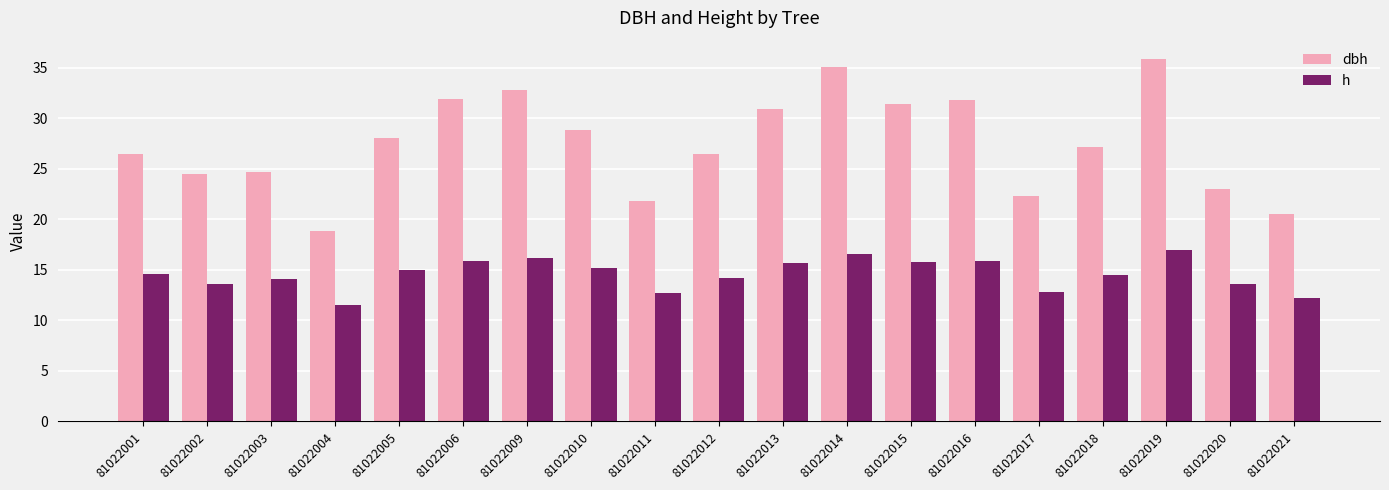

What is the smallest value displayed?

11.6